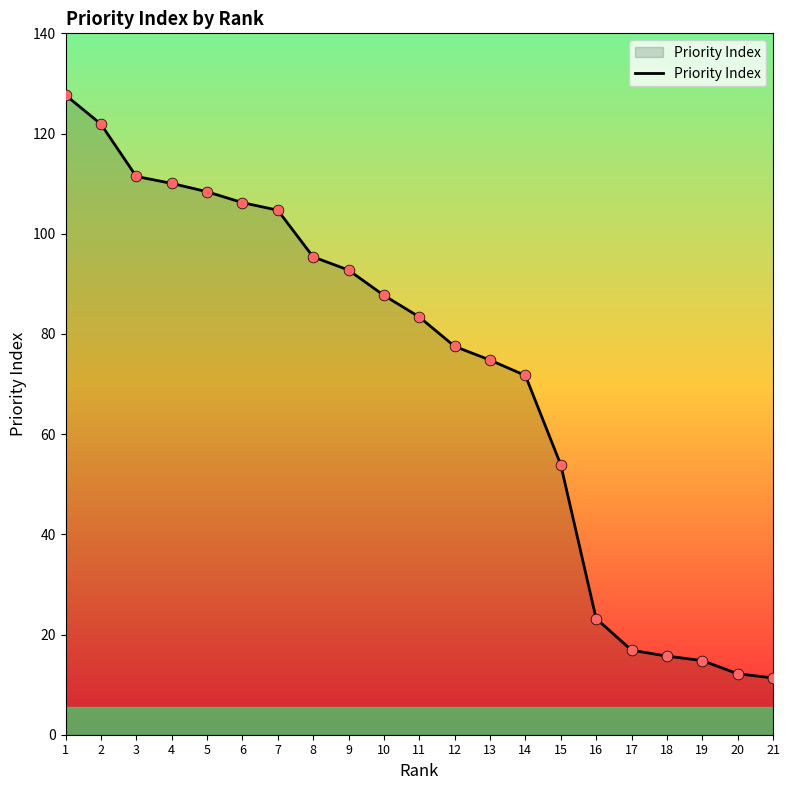

What is the ratio of the value at 12 to the value at 8?

0.8